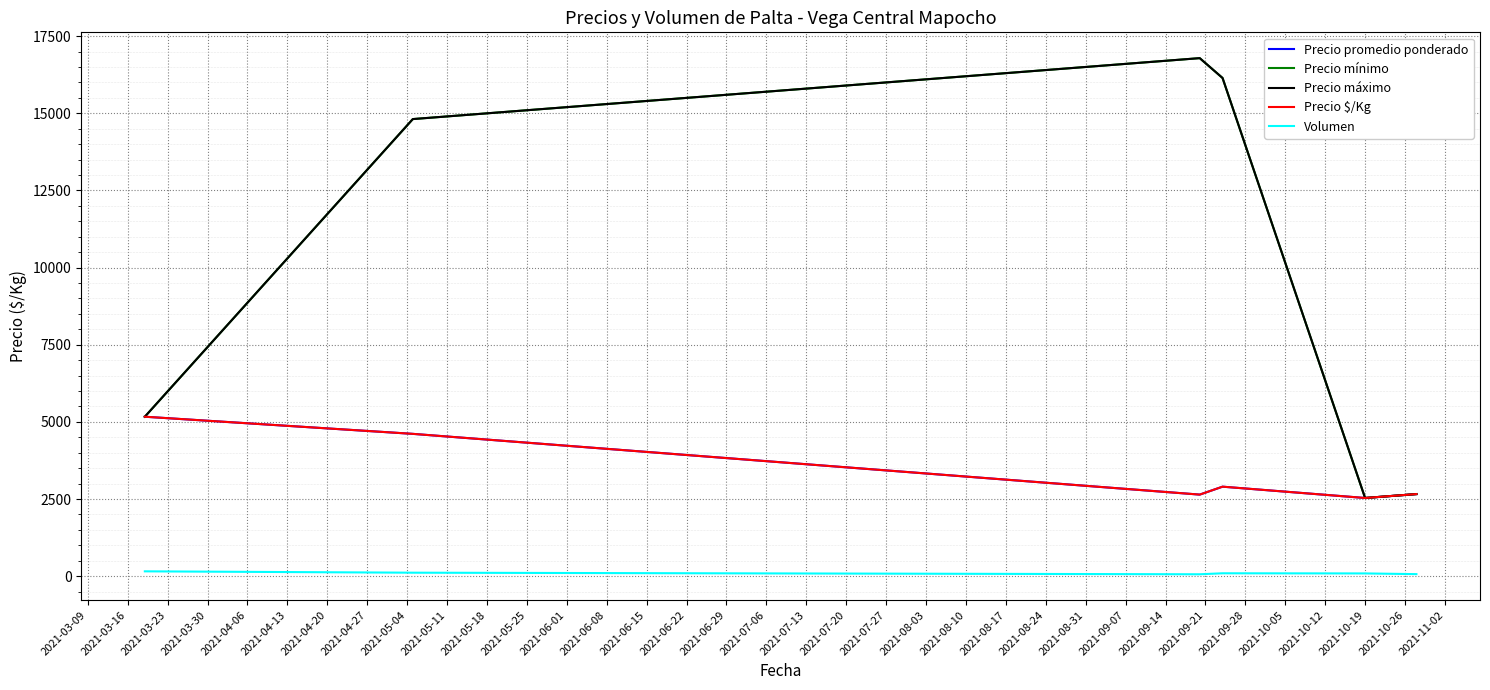

True or false: Precio máximo and Volumen cross at least once.

False